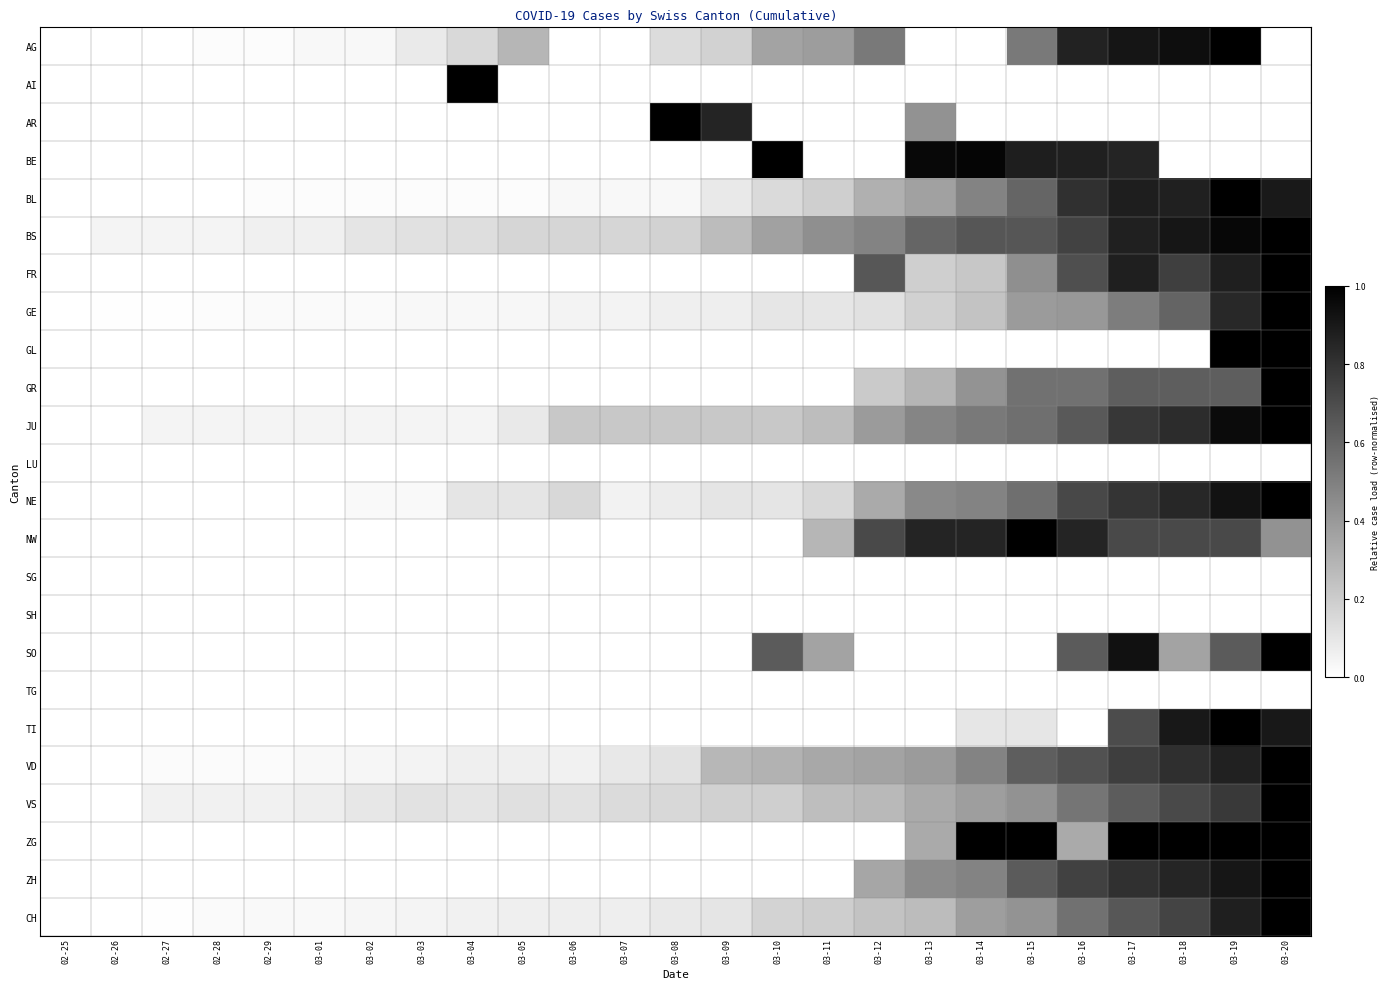

Count the number of data series in this chart.

24